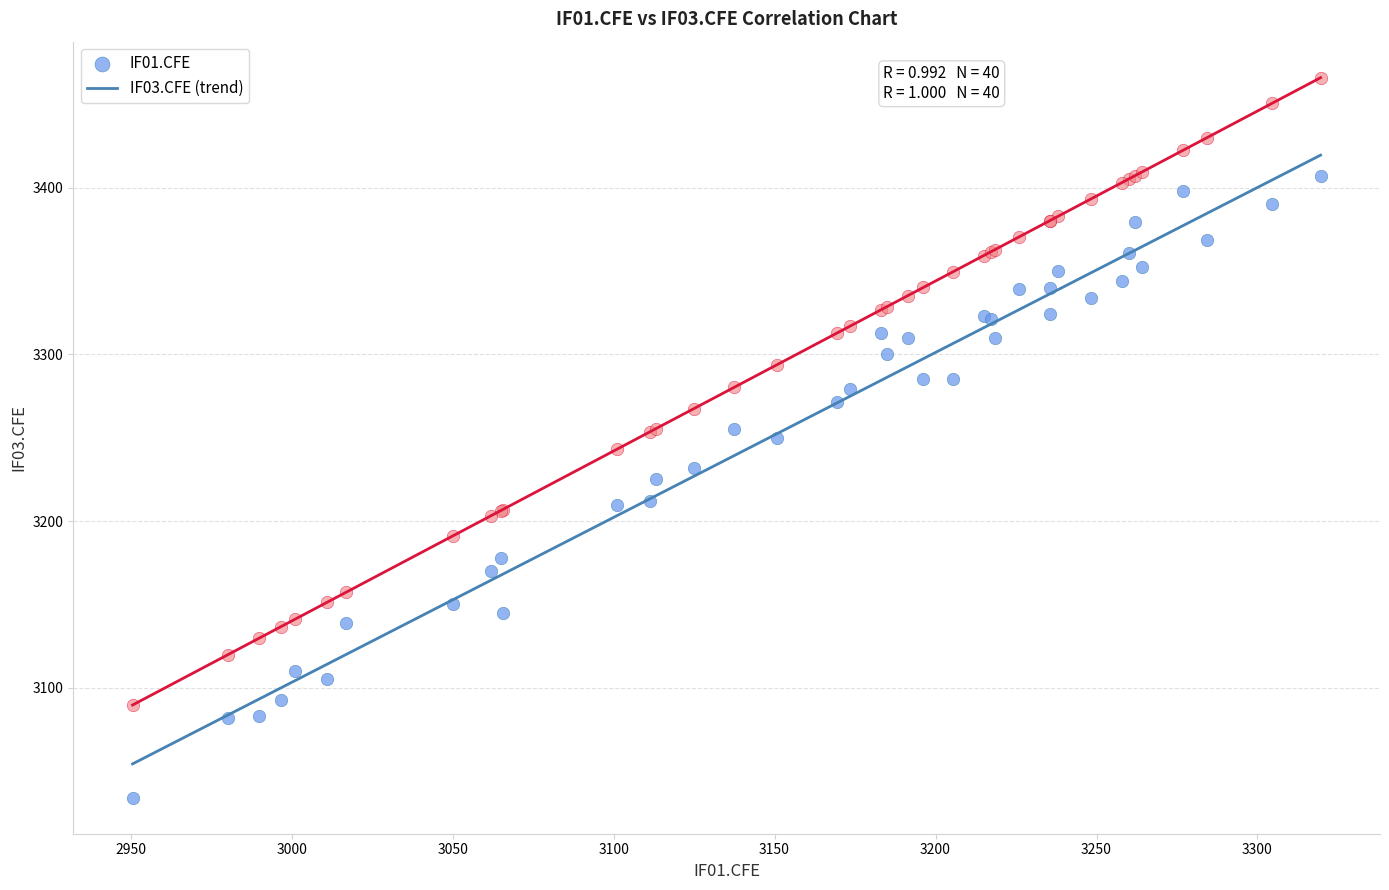

Which series has the widest spread of Y values?

IF03.CFE (trend)